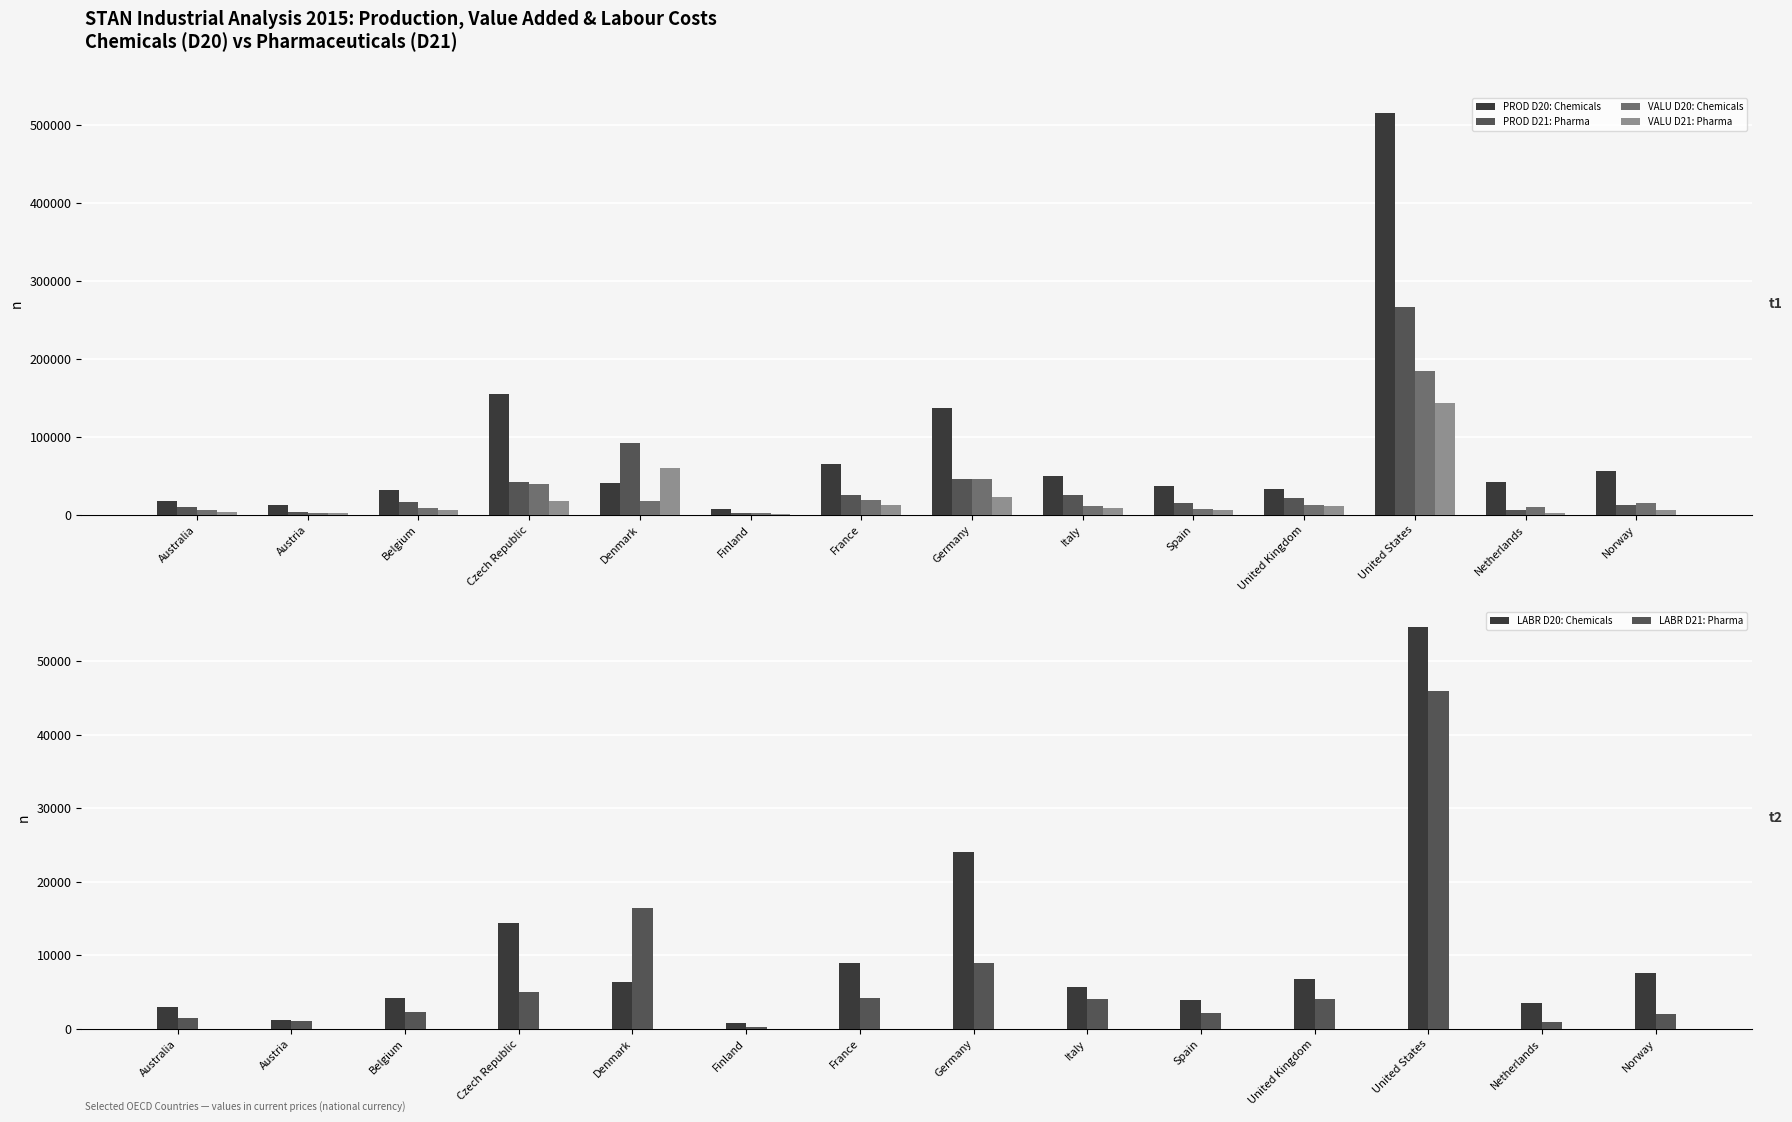

What is the difference between the highest and lowest values at United Kingdom?

28680.0